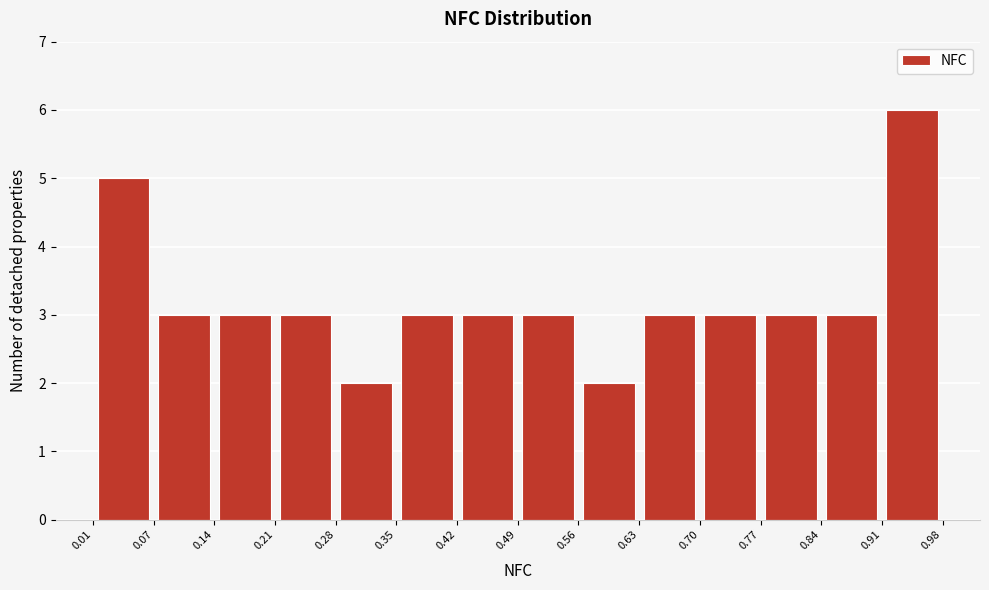

Reading left to right, list every bar in this chart as the range it spans on the x-axis followed by its height. The values are not printed on the chart, so give them approximately, as read against the axis.

0.01 to 0.07: 5
0.07 to 0.14: 3
0.14 to 0.21: 3
0.21 to 0.28: 3
0.28 to 0.35: 2
0.35 to 0.42: 3
0.42 to 0.49: 3
0.49 to 0.56: 3
0.56 to 0.63: 2
0.63 to 0.70: 3
0.70 to 0.77: 3
0.77 to 0.84: 3
0.84 to 0.91: 3
0.91 to 0.98: 6